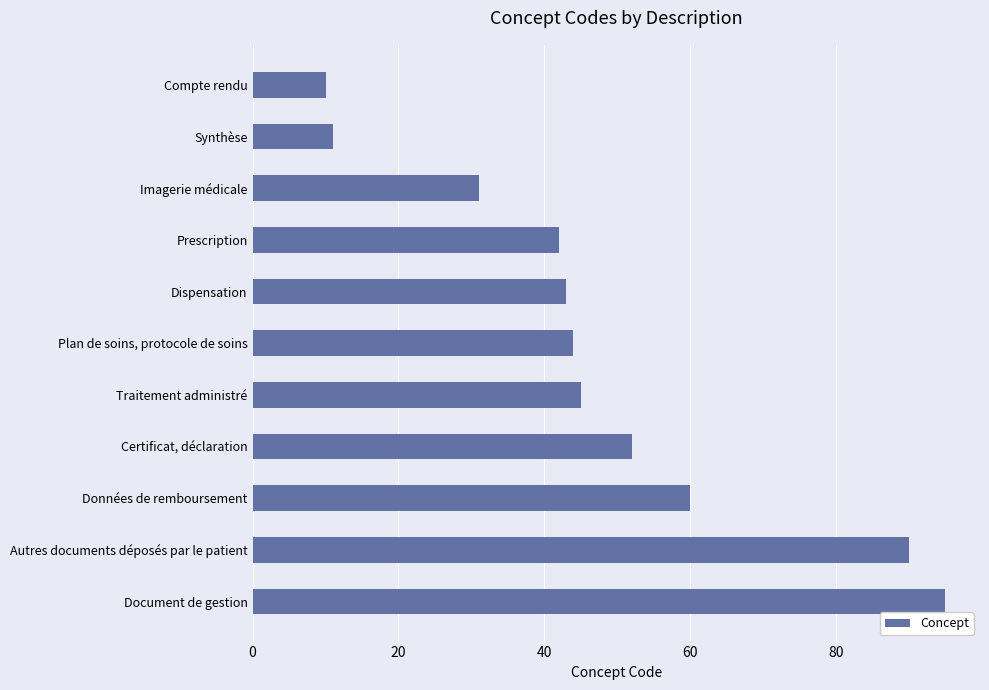

Between Autres documents déposés par le patient and Certificat, déclaration, which is larger?

Autres documents déposés par le patient